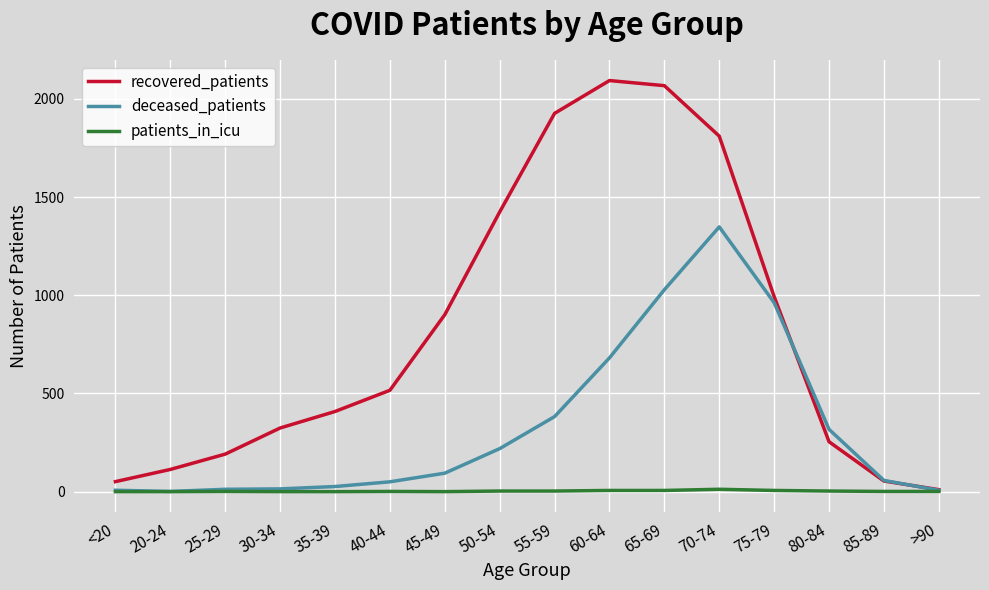

Rank the series by their maximum value, from lowest to highest.

patients_in_icu, deceased_patients, recovered_patients